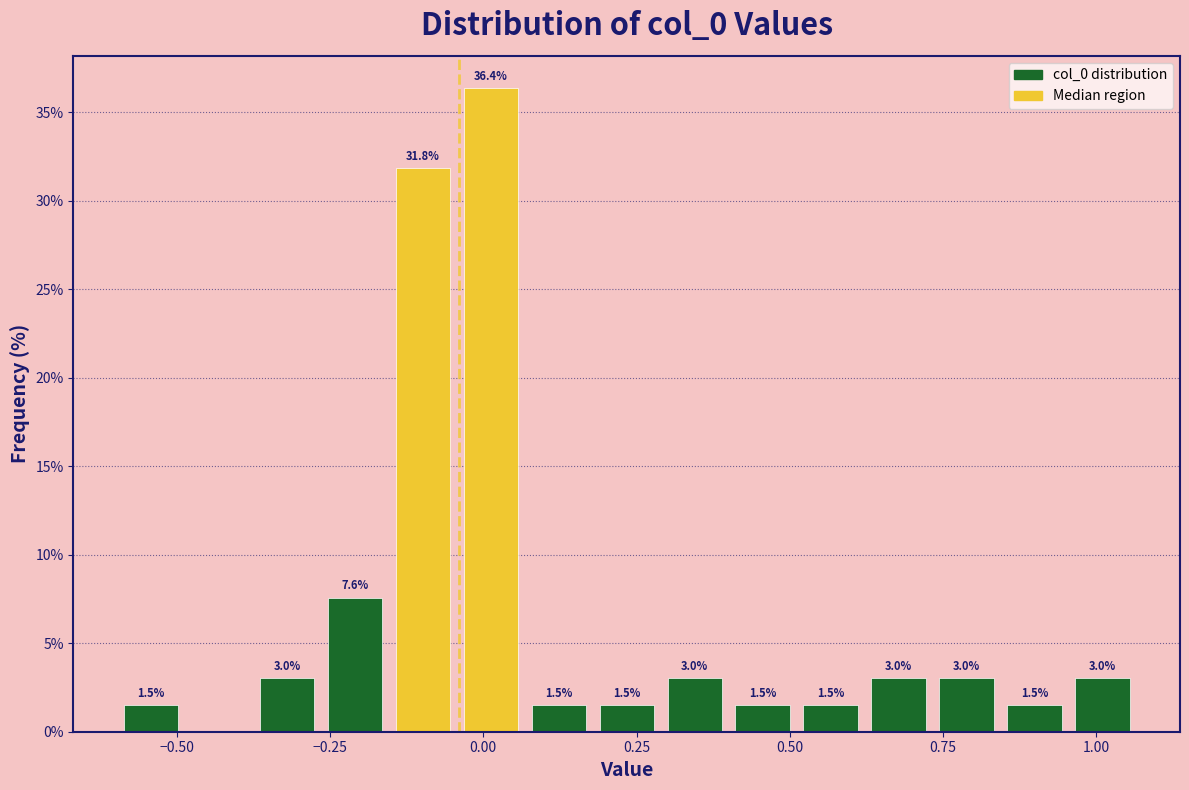

Read against the x-axis, roughly where is the centre of the tallest bar?

0.00